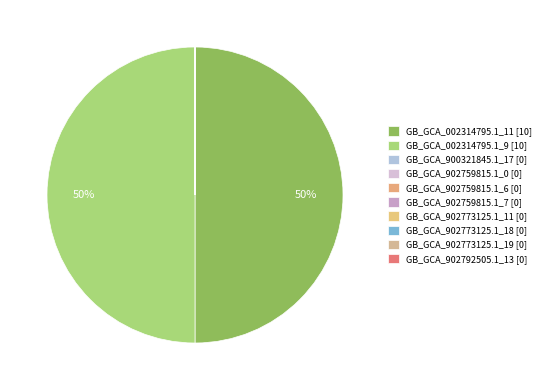

Rank the categories by value from lowest to highest.

GB_GCA_900321845.1_17.fasta, GB_GCA_902759815.1_0.fasta, GB_GCA_902759815.1_6.fasta, GB_GCA_902759815.1_7.fasta, GB_GCA_902773125.1_11.fasta, GB_GCA_902773125.1_18.fasta, GB_GCA_902773125.1_19.fasta, GB_GCA_902792505.1_13.fasta, GB_GCA_002314795.1_11.fasta, GB_GCA_002314795.1_9.fasta